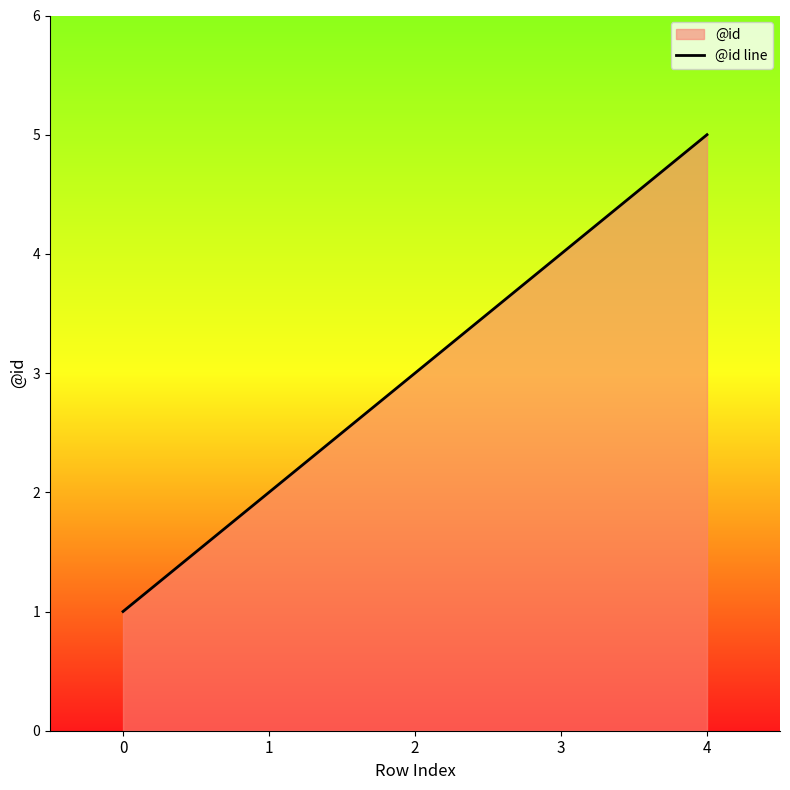

What is the maximum value shown in the chart?

5